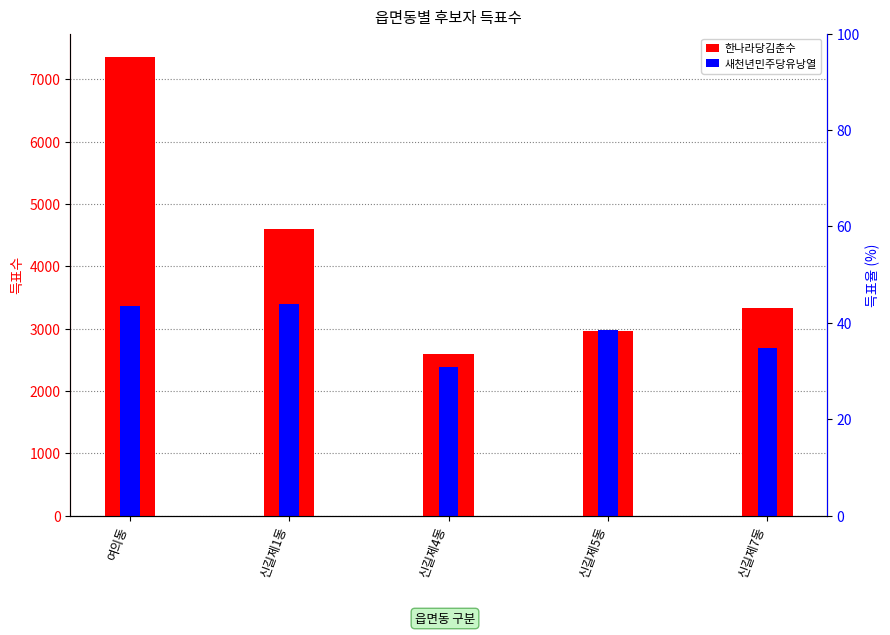

List the series in order of their overall mean, lowest first.

새천년민주당유낭열, 한나라당김춘수